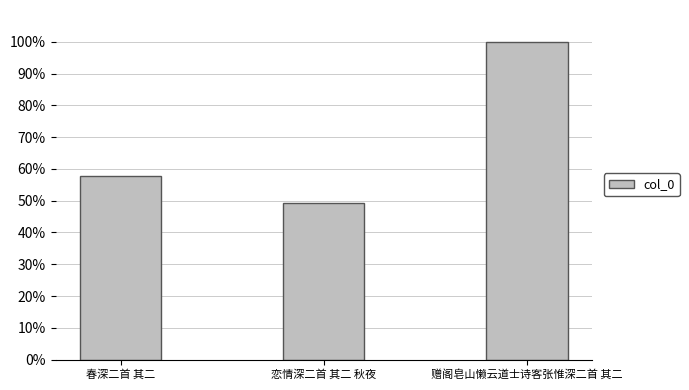

Are the bars horizontal?

No